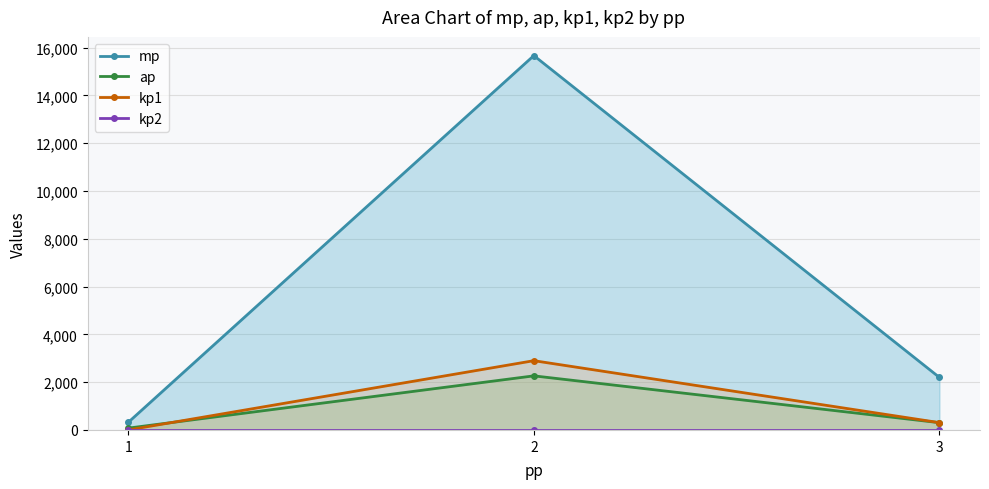

How many data points in ap are less than 304?

1